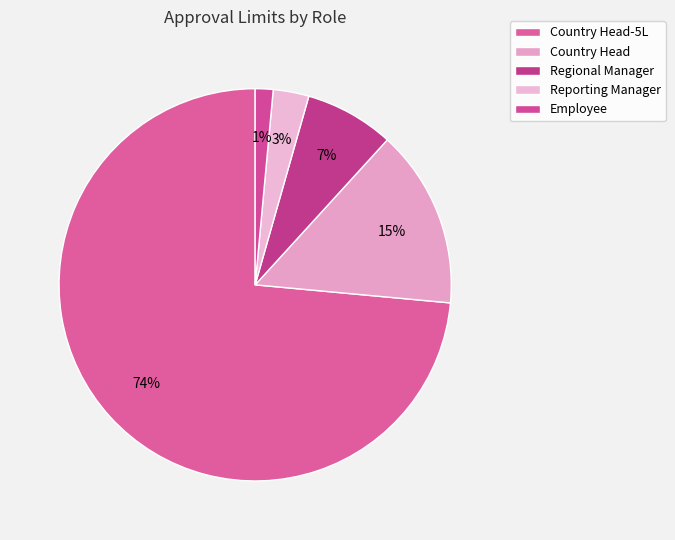

How many segments does this pie chart have?

5